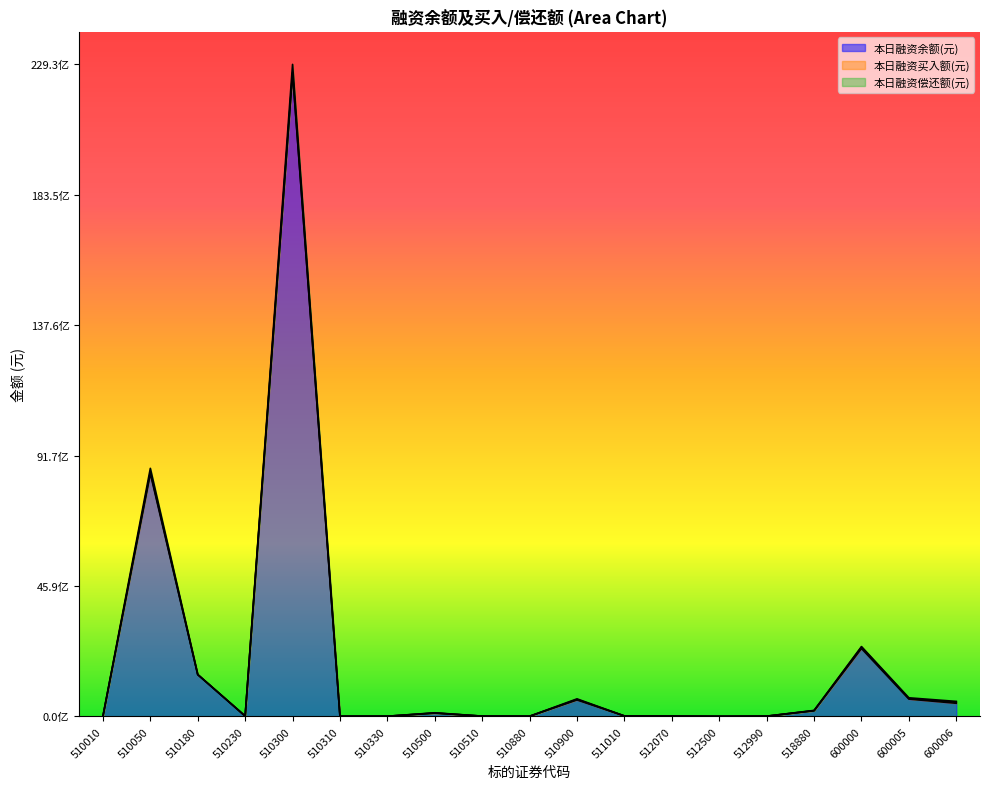

At which category does the chart reach its minimum across all series?

512500